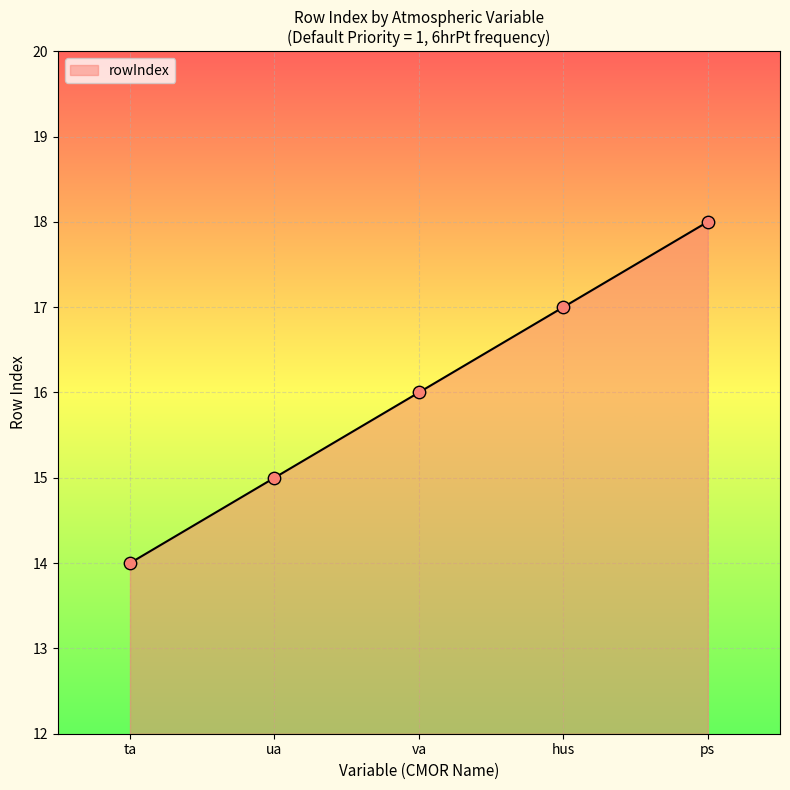

What is the change in value from ta to hus?

+3